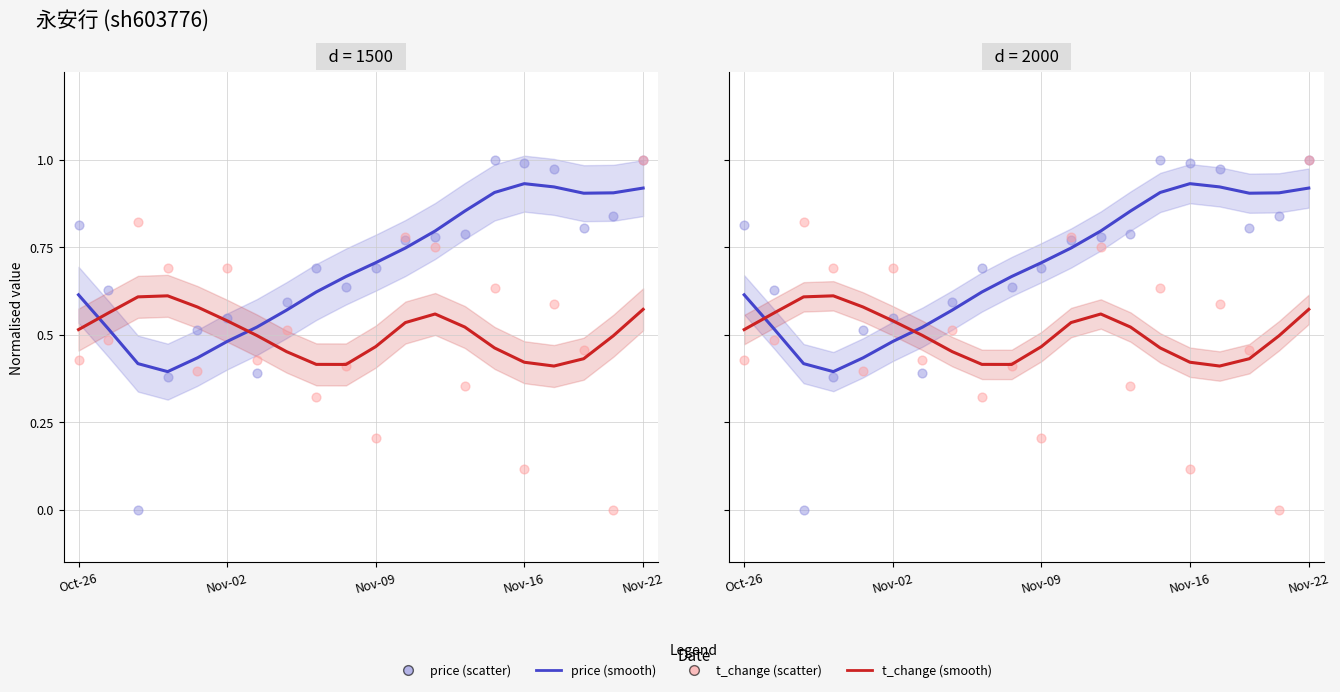

Which series reaches the maximum Y coordinate?

price (scatter)